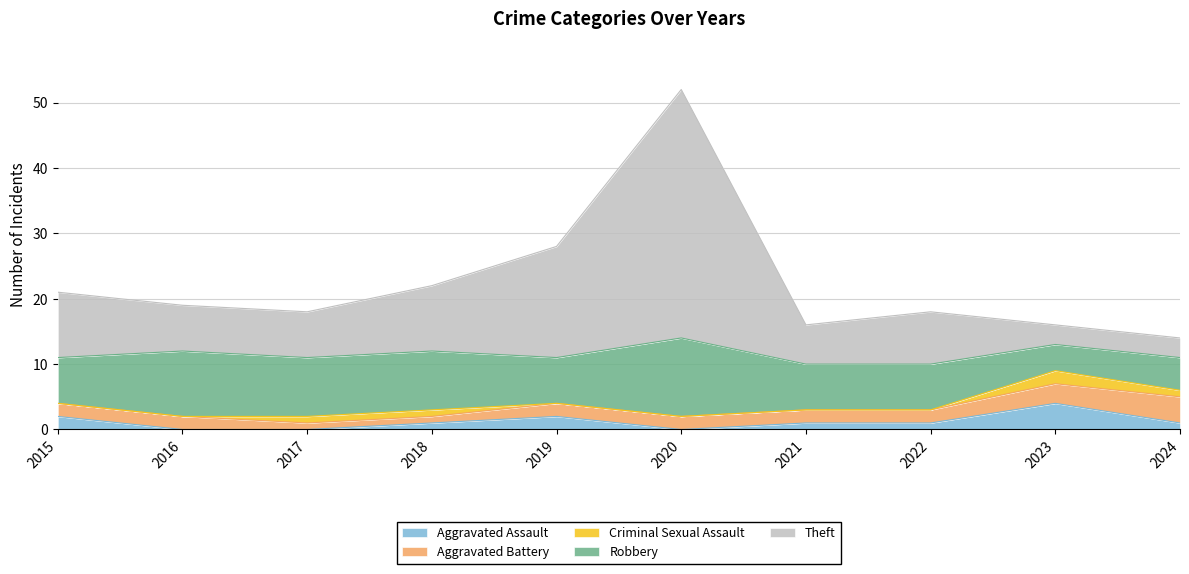

Reading left to right, transcribe all the data shown in this chart.

Aggravated Assault: 2	0	0	1	2	0	1	1	4	1
Aggravated Battery: 2	2	1	1	2	2	2	2	3	4
Criminal Sexual Assault: 0	0	1	1	0	0	0	0	2	1
Robbery: 7	10	9	9	7	12	7	7	4	5
Theft: 10	7	7	10	17	38	6	8	3	3